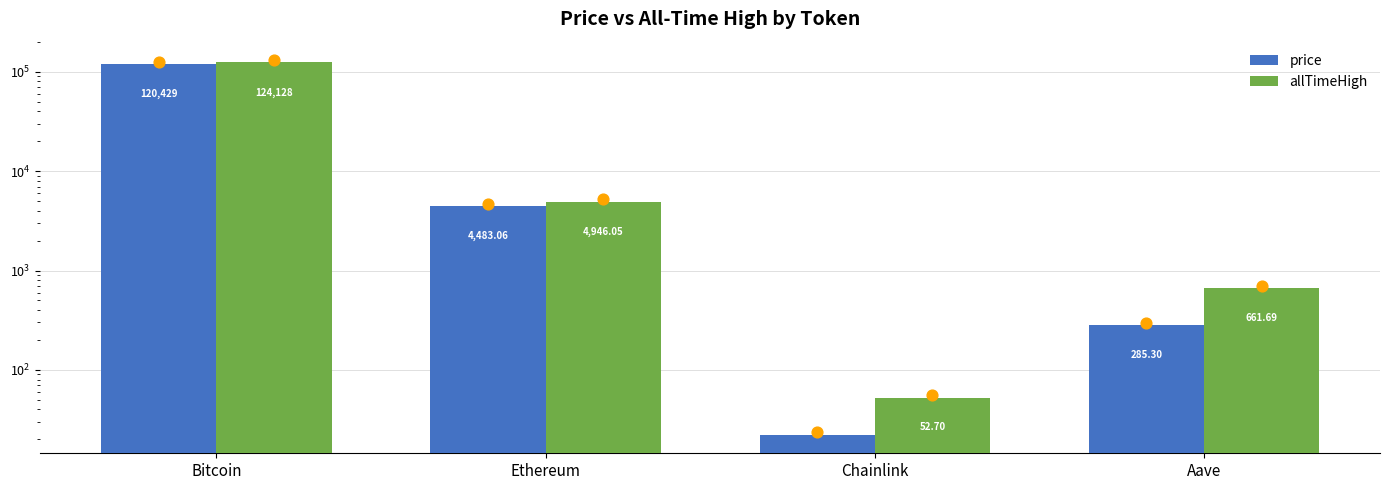

At how many categories does at least one series exceed 33576?

1